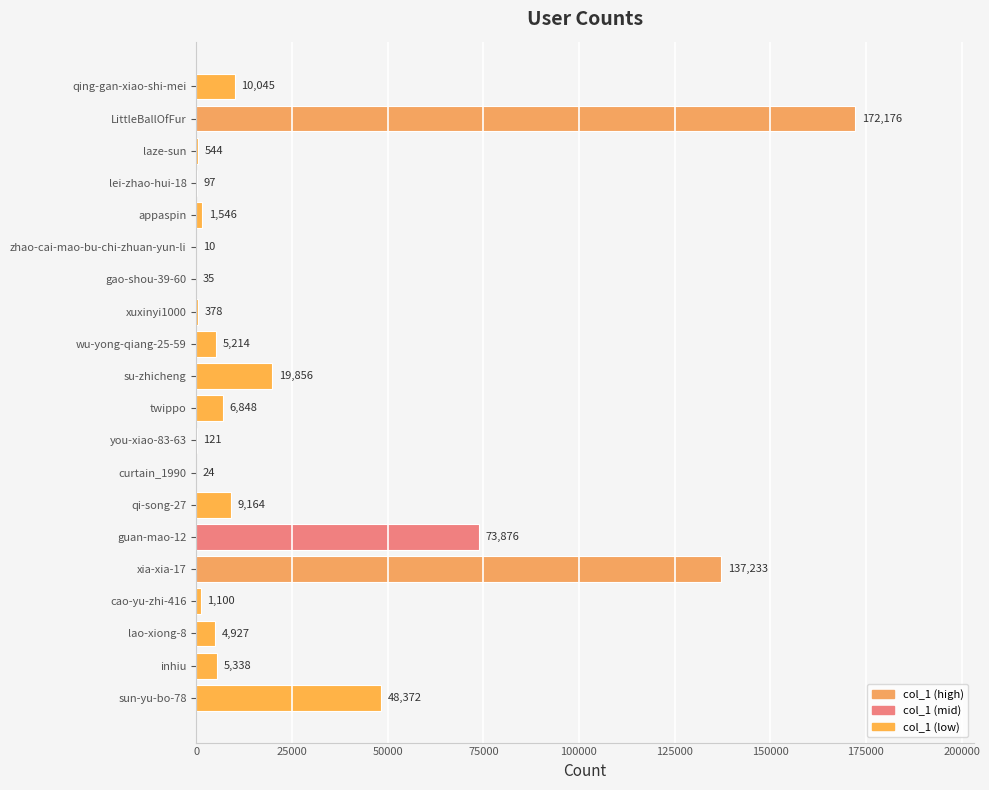

Between lao-xiong-8 and zhao-cai-mao-bu-chi-zhuan-yun-li, which is larger?

lao-xiong-8